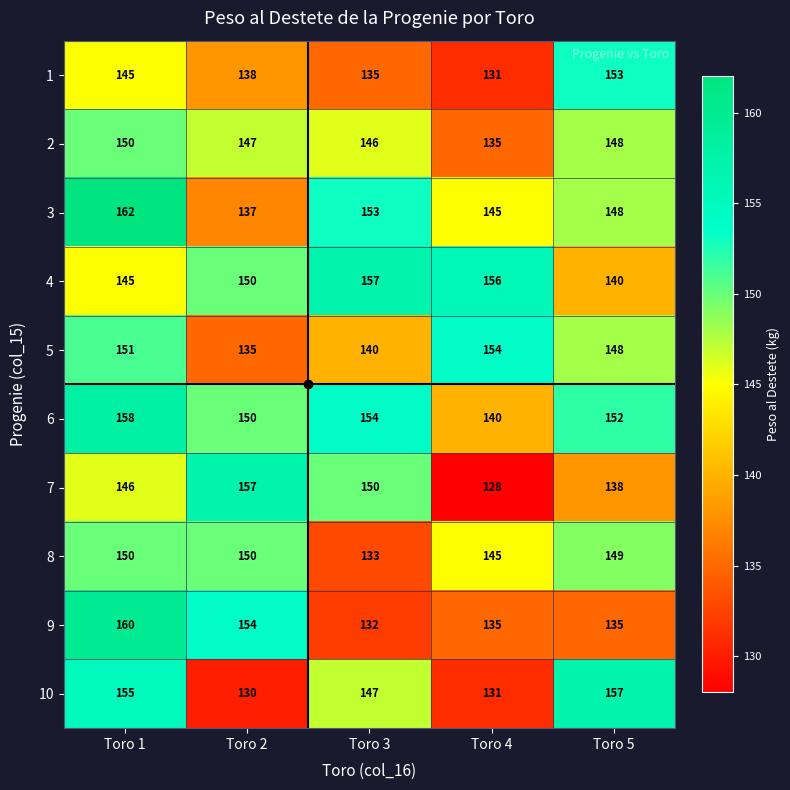

The value of 2 at Toro 2 is 147. True or false?

True